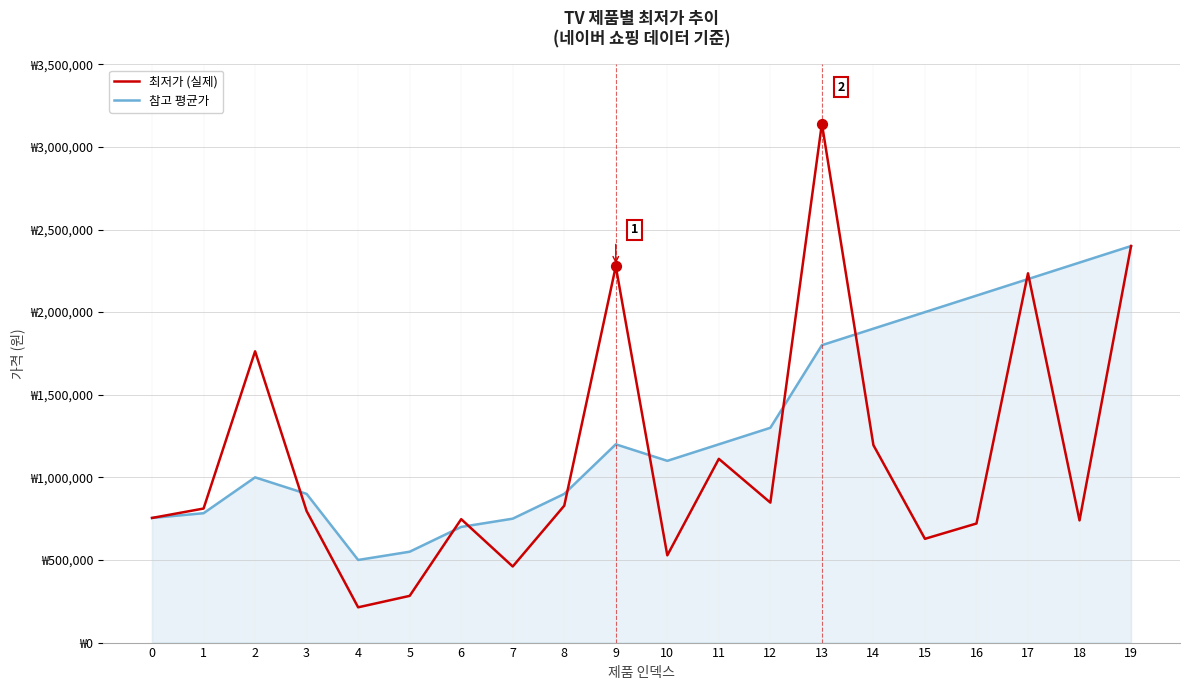

At how many categories does at least one series exceed 1807759?

8